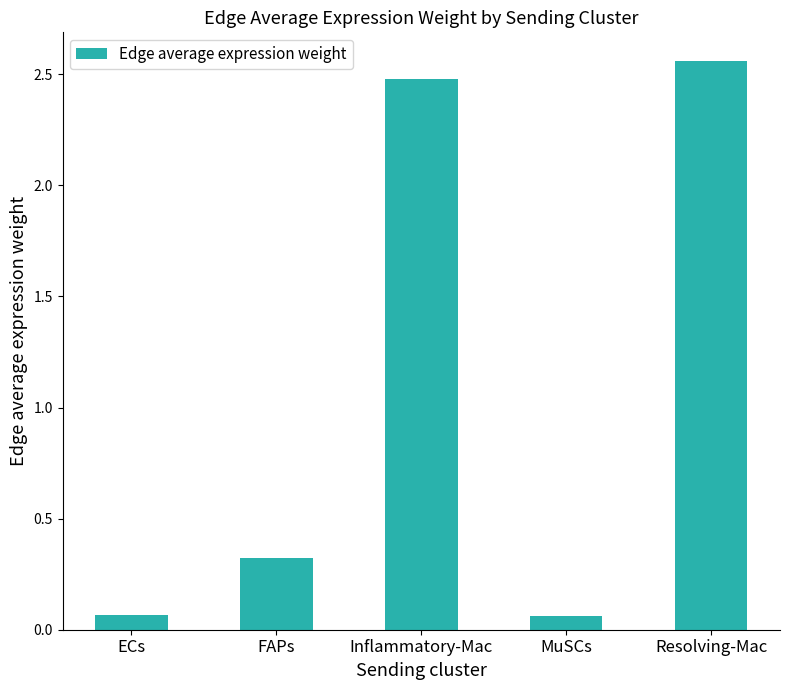

Which category has the highest value across all series?

Resolving-Mac